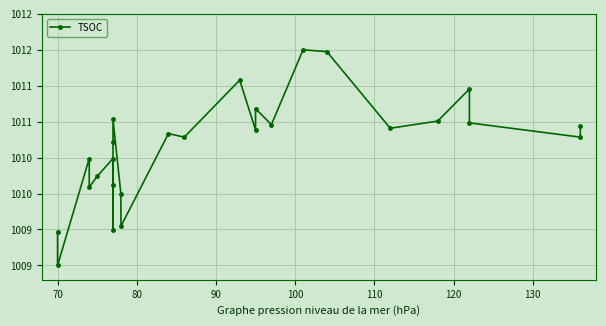

True or false: the data shows 1814.6 at 70.

False